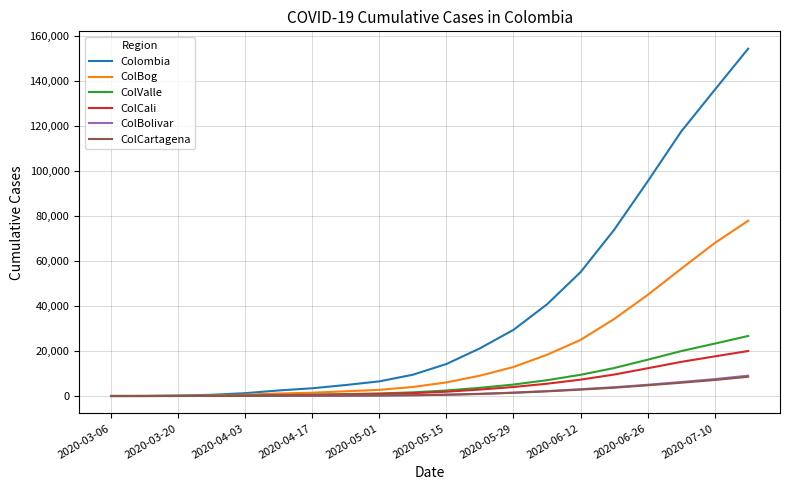

Which series has the largest range (max minus min)?

Colombia